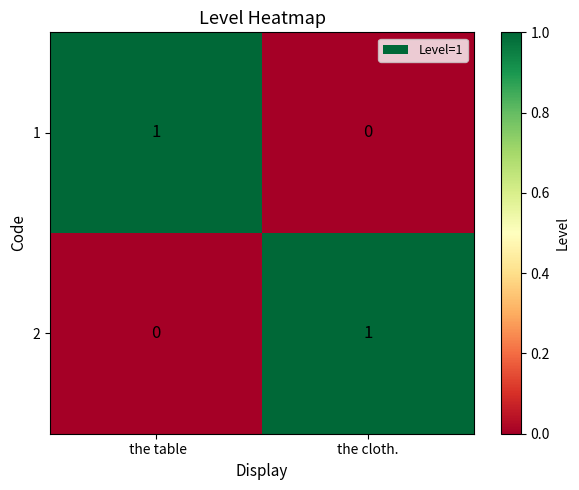

Reading left to right, list all the values displayed in this chart.

1:  the table=1	the cloth.=0
2:  the table=0	the cloth.=1